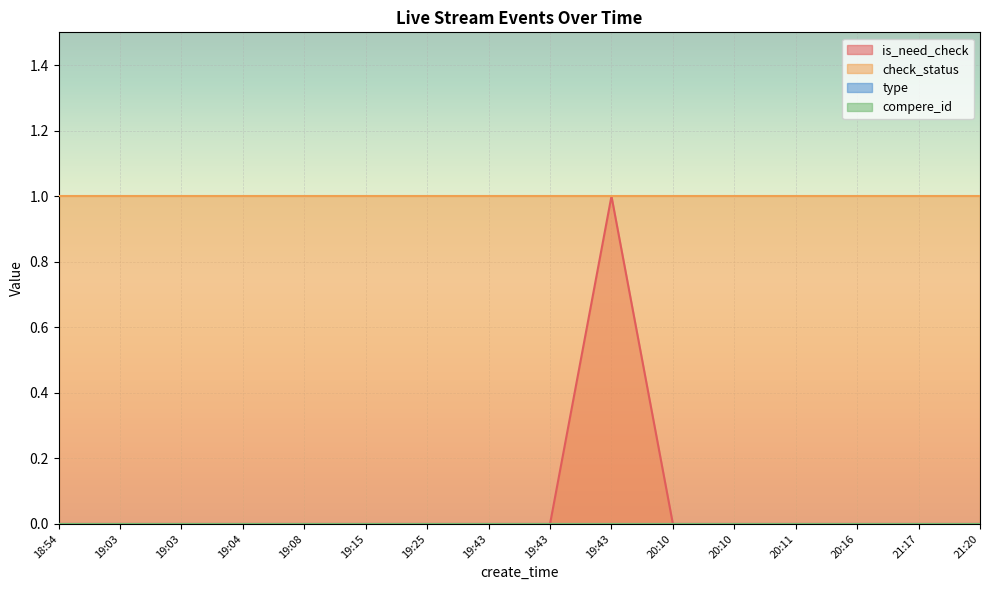

At which label is is_need_check closest to 0?

18:54